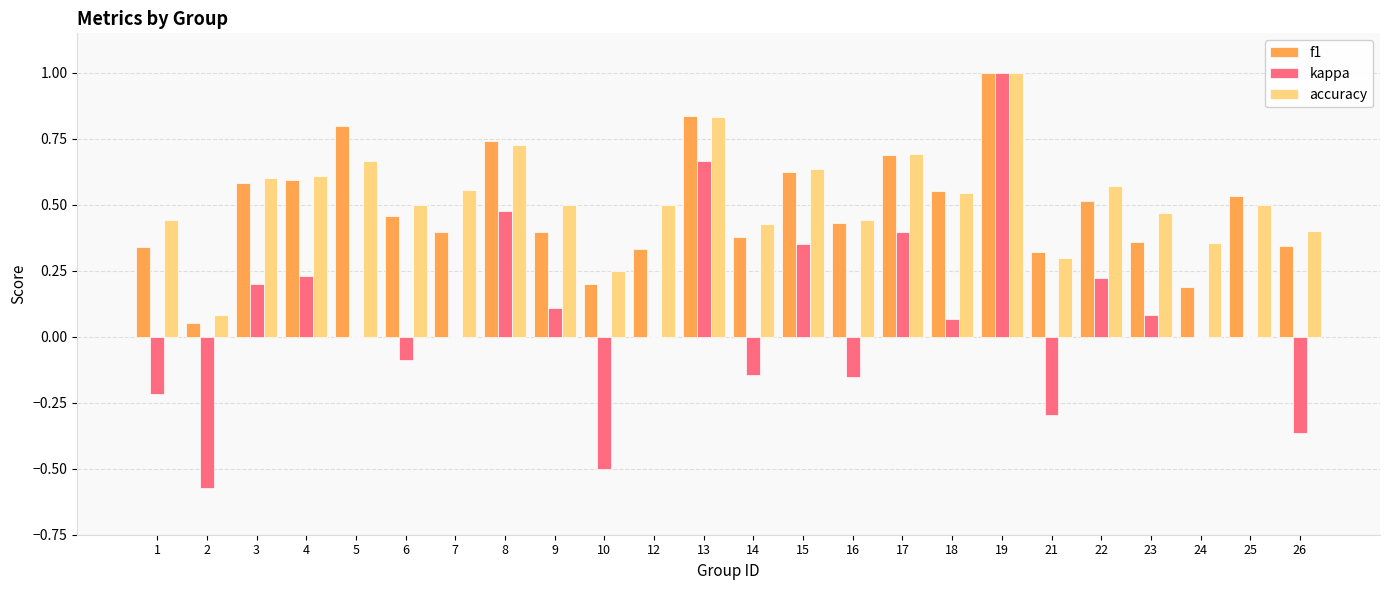

How many groups of bars are there?

24